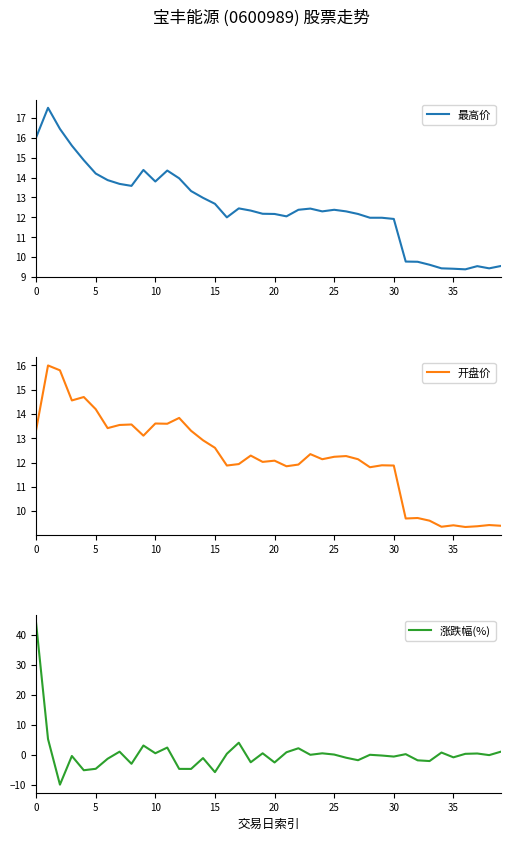

What is the minimum value shown in the chart?

-10.0